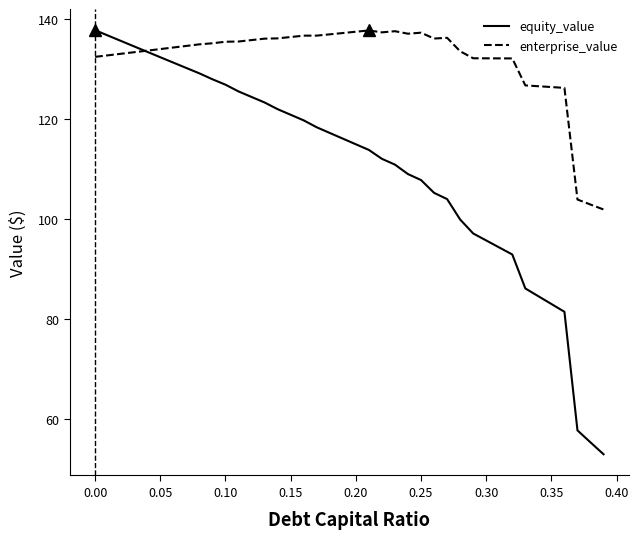

Which series has the largest total across all categories?

enterprise_value